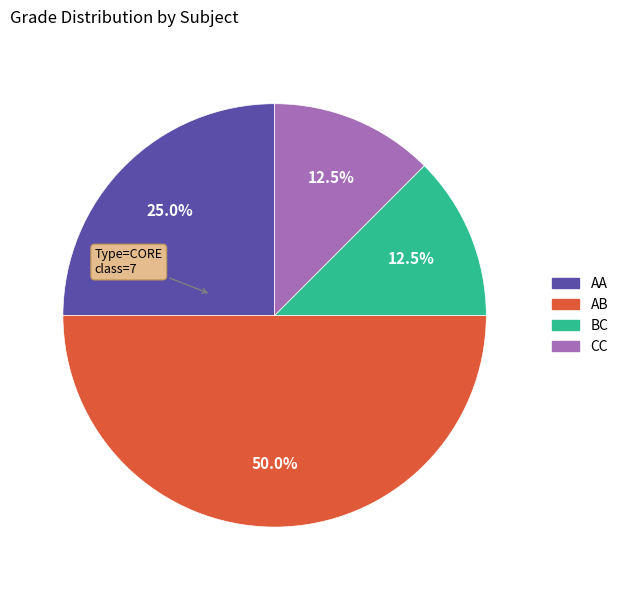

Is the sum of BC and AB greater than half?

Yes